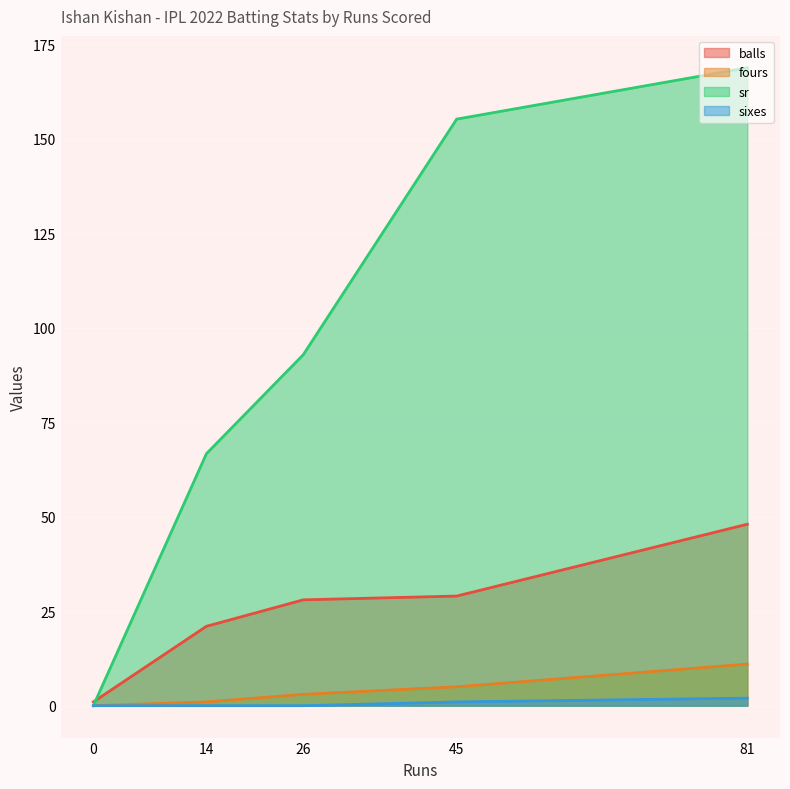

Does the chart display data point markers on the line(s)?

No